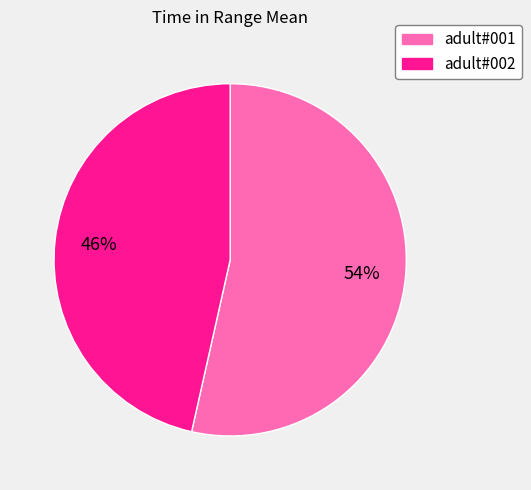

To the nearest percent, what is the combined percentage of adult#002 and adult#001?

100%